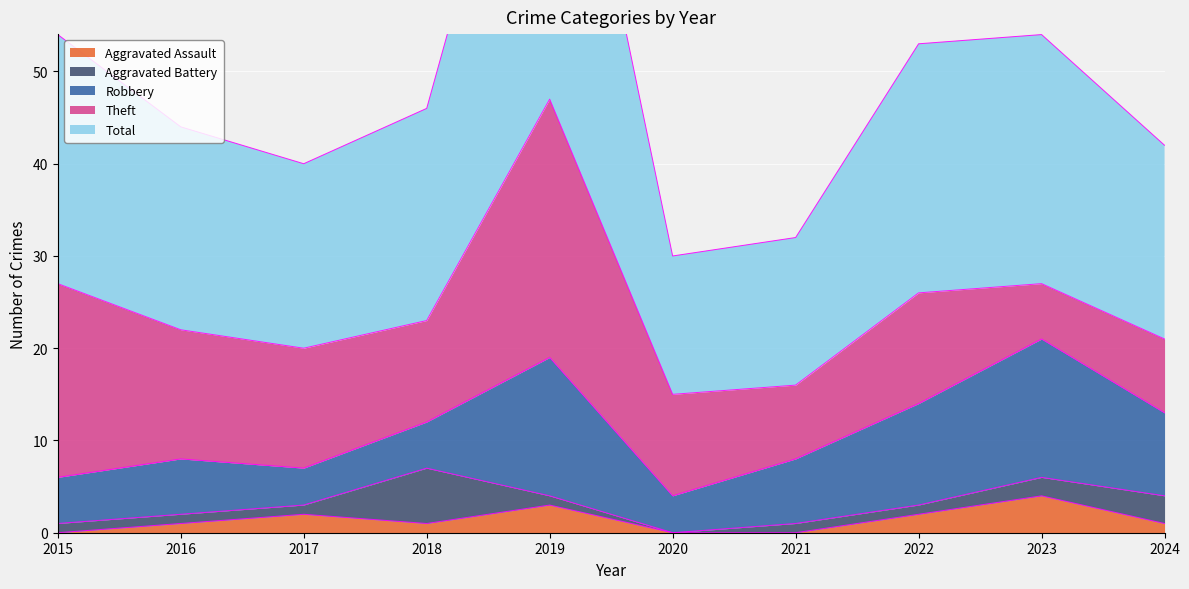

Does the chart display data point markers on the line(s)?

No